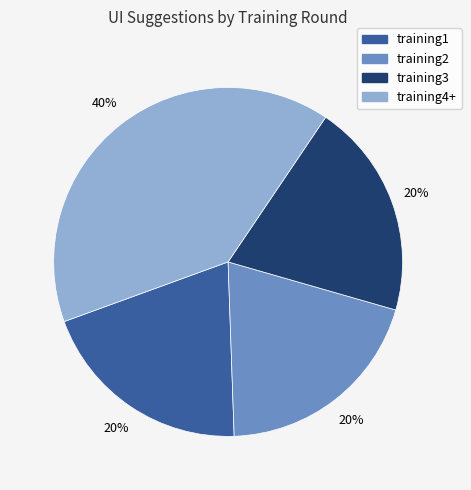

Does any single category account for the majority?

No